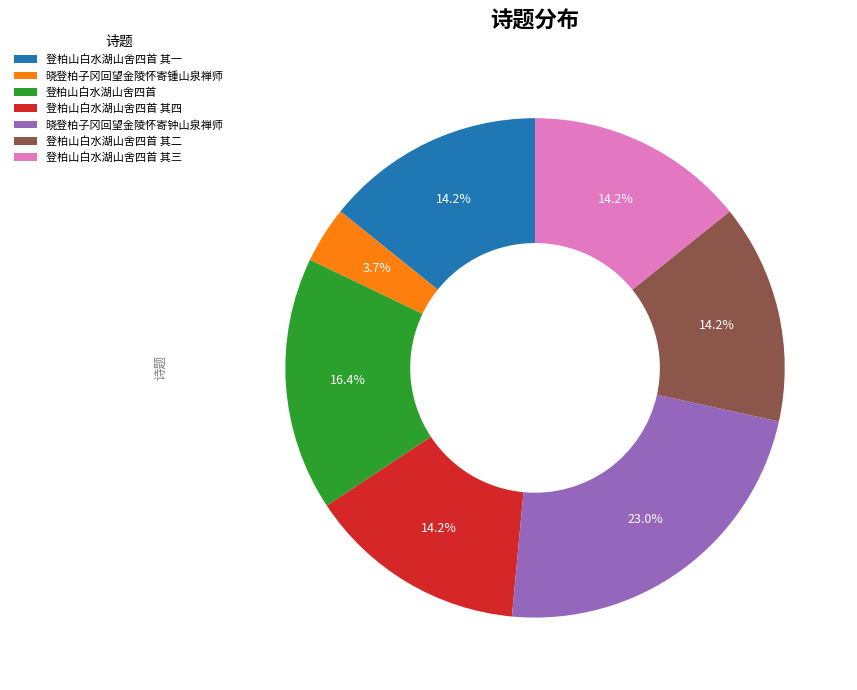

True or false: 登柏山白水湖山舍四首 其一 accounts for 28% of the total.

False